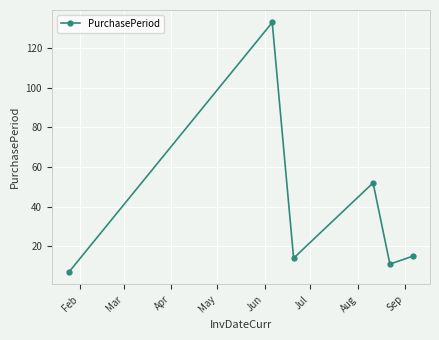

How many lines are shown in the chart?

1